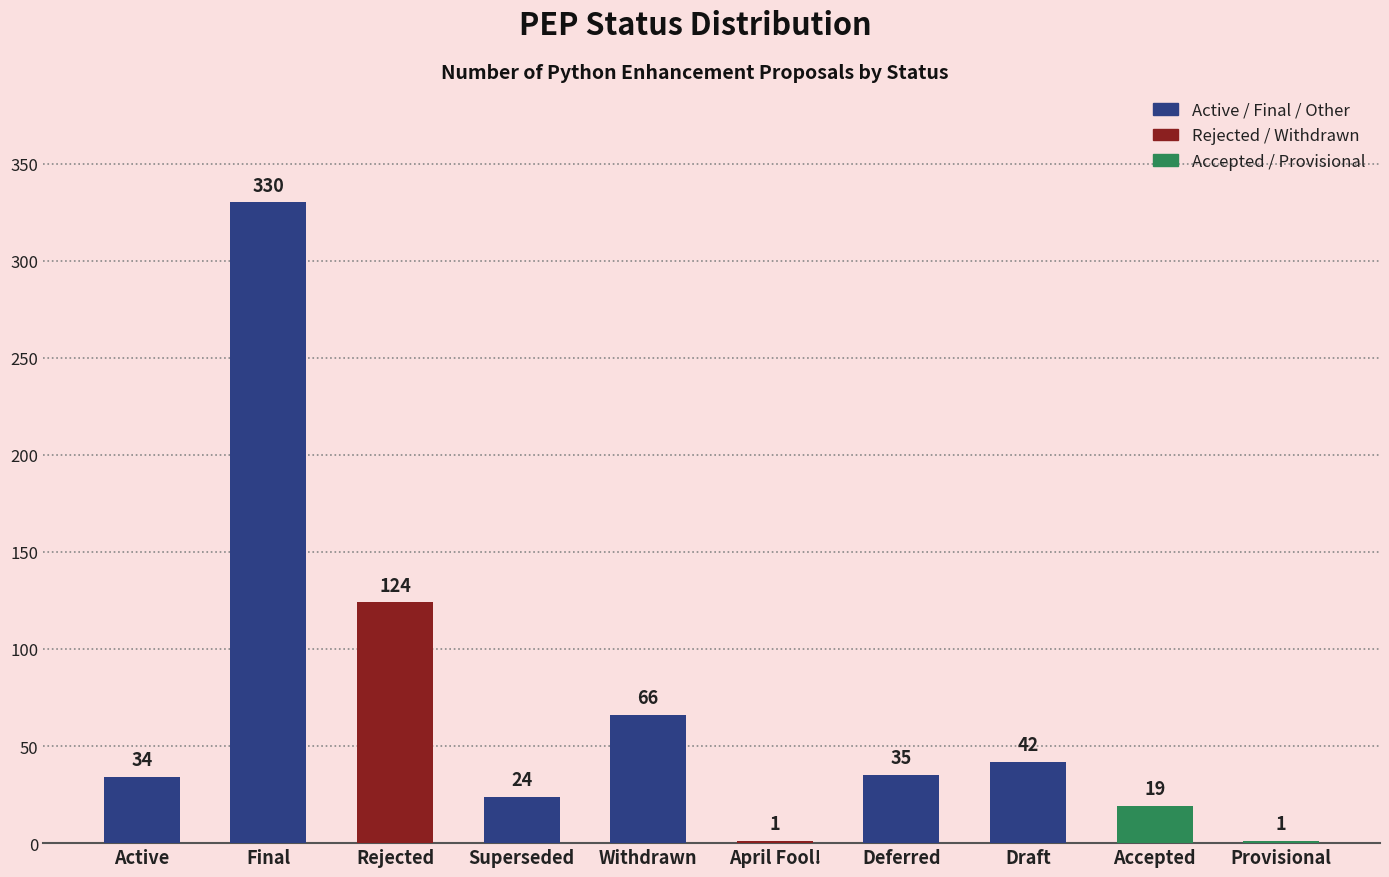

Is it true that the value at Active is 34?

True